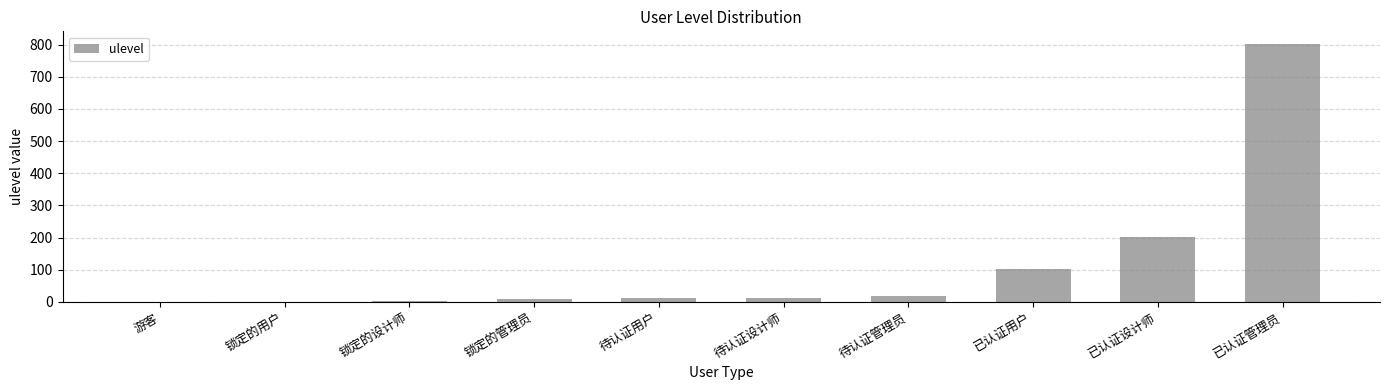

Between 已认证用户 and 待认证设计师, which is larger?

已认证用户